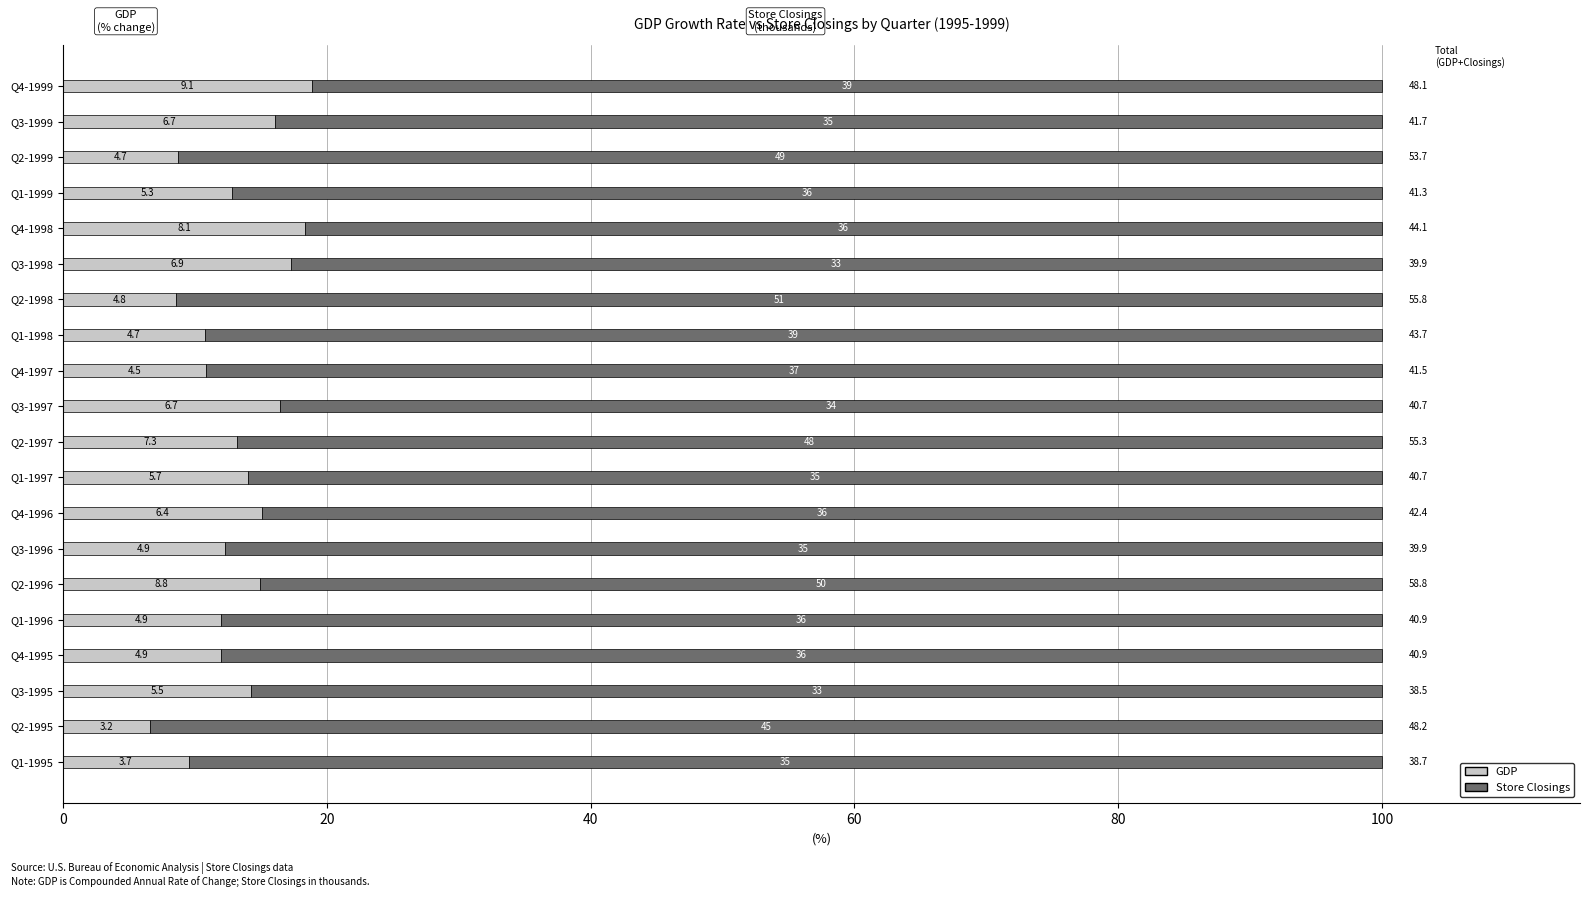

What are all the series names shown in the legend?

GDP, Store Closings